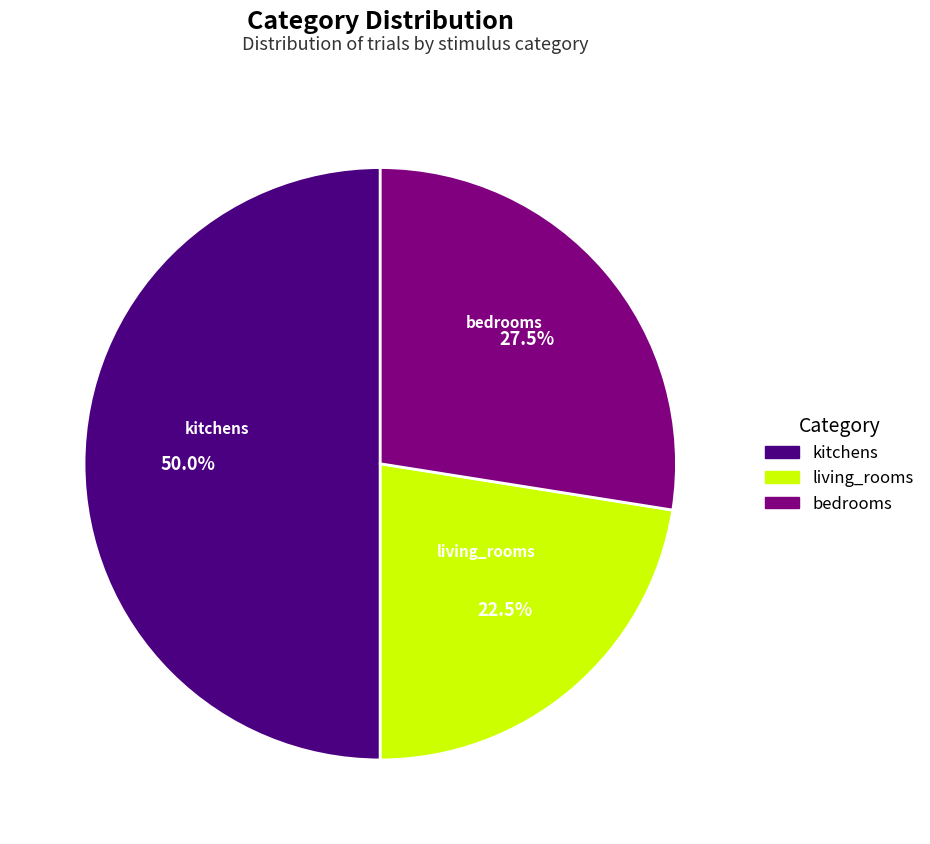

Do kitchens and living_rooms together represent more than half of the pie?

Yes